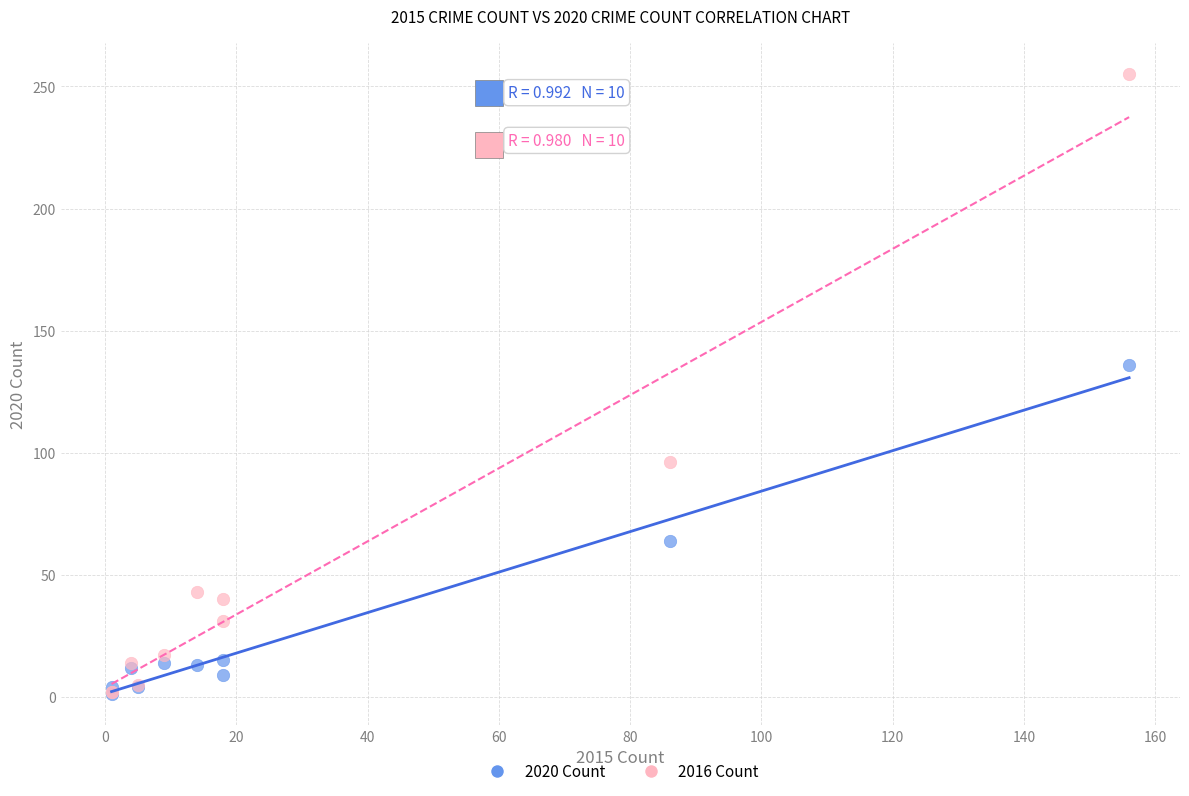

Which series contains the highest Y value?

2016 Count